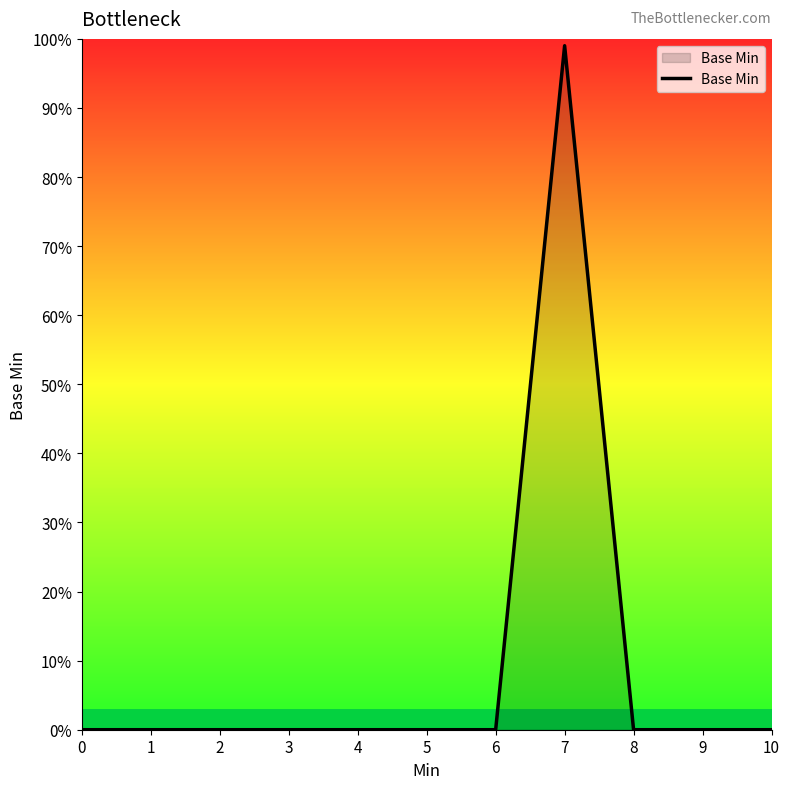

List the labels in order of value, smallest first.

0, 1, 2, 3, 4, 5, 6, 8, 9, 10, 7